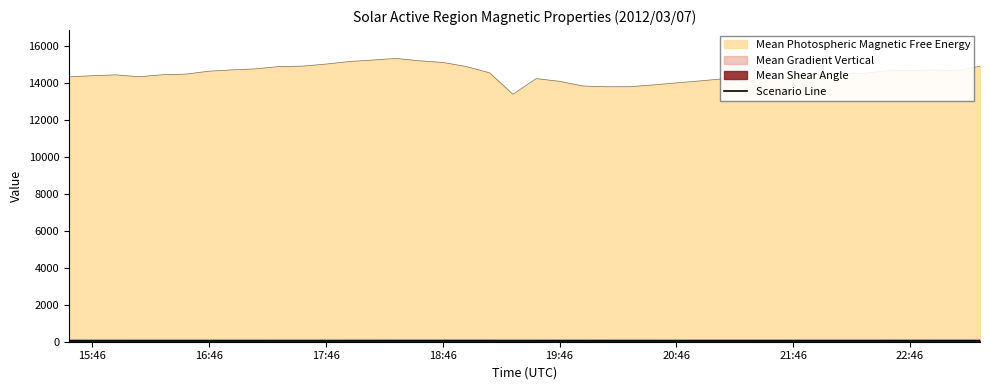

How many lines are shown in the chart?

1